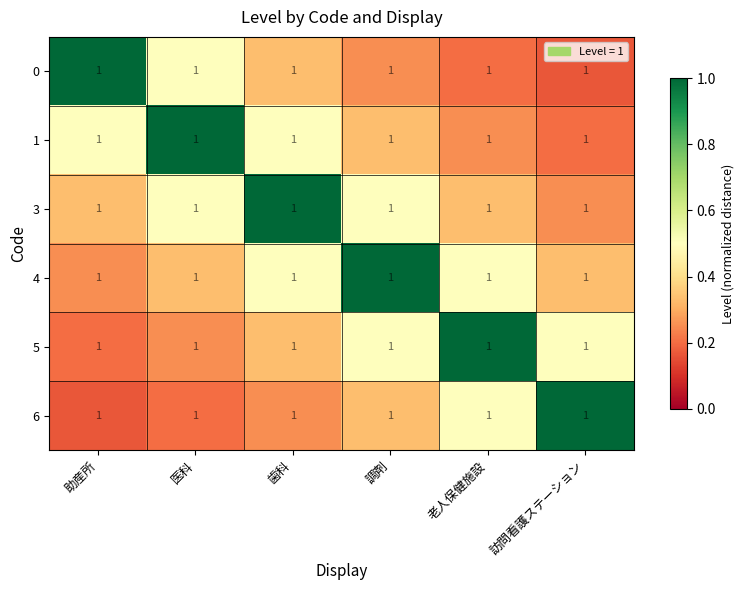

Which category has the highest value in the 5 series?

老人保健施設